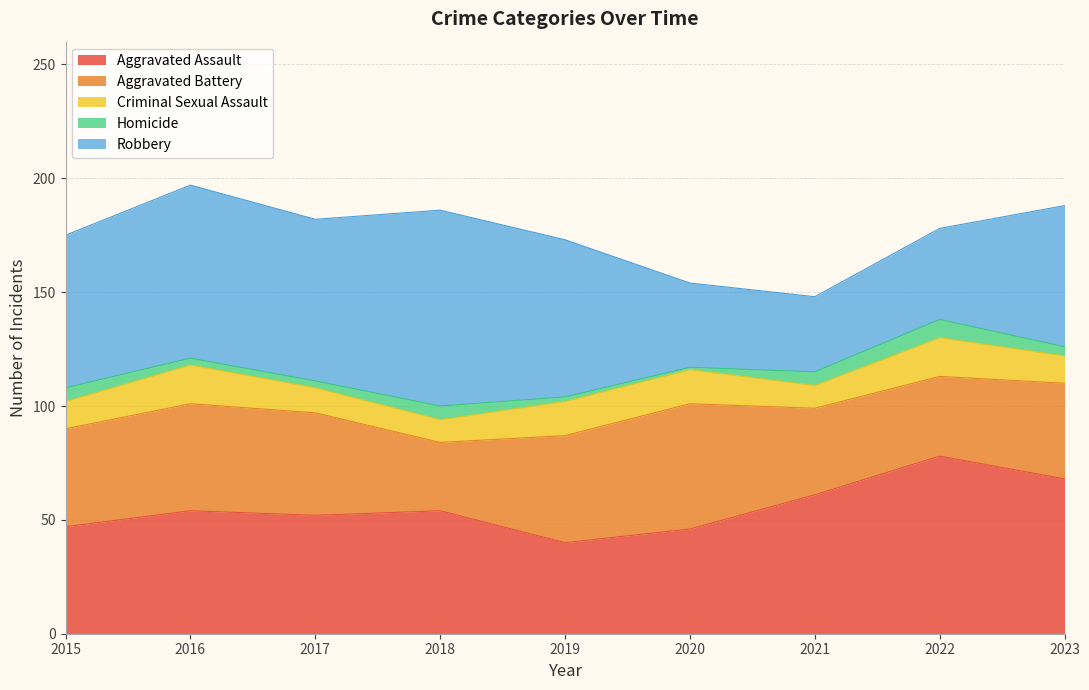

What is the sum of all Criminal Sexual Assault values?

119